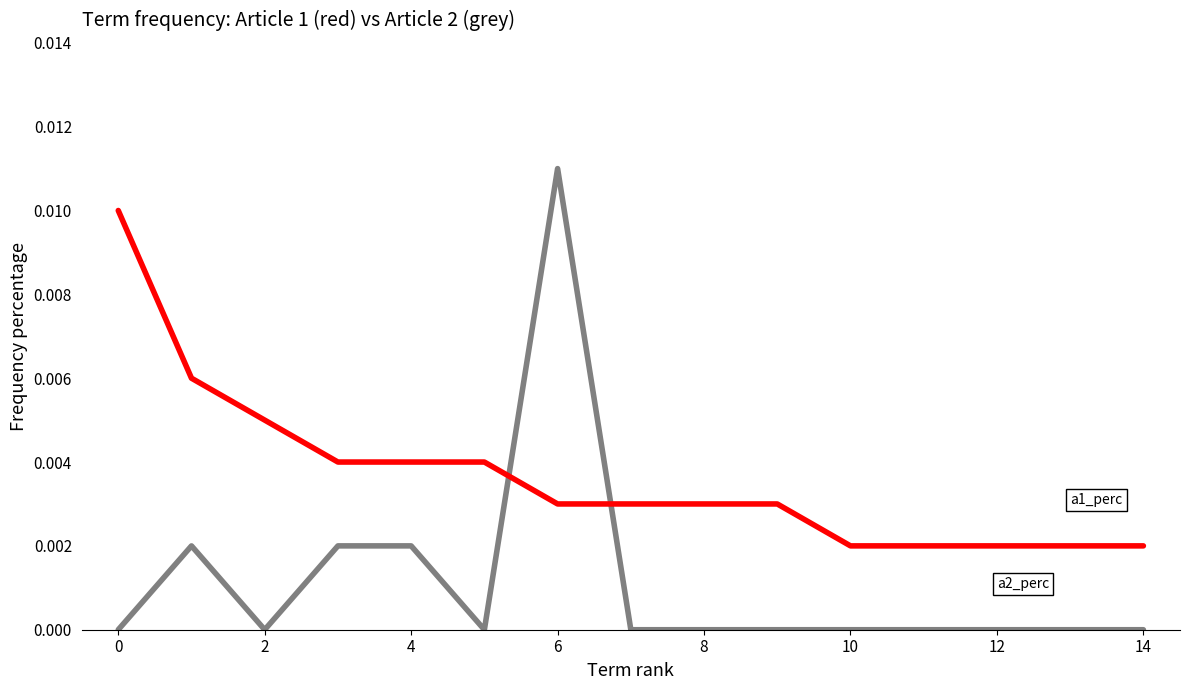

At which category is the sum across all series the highest?

6